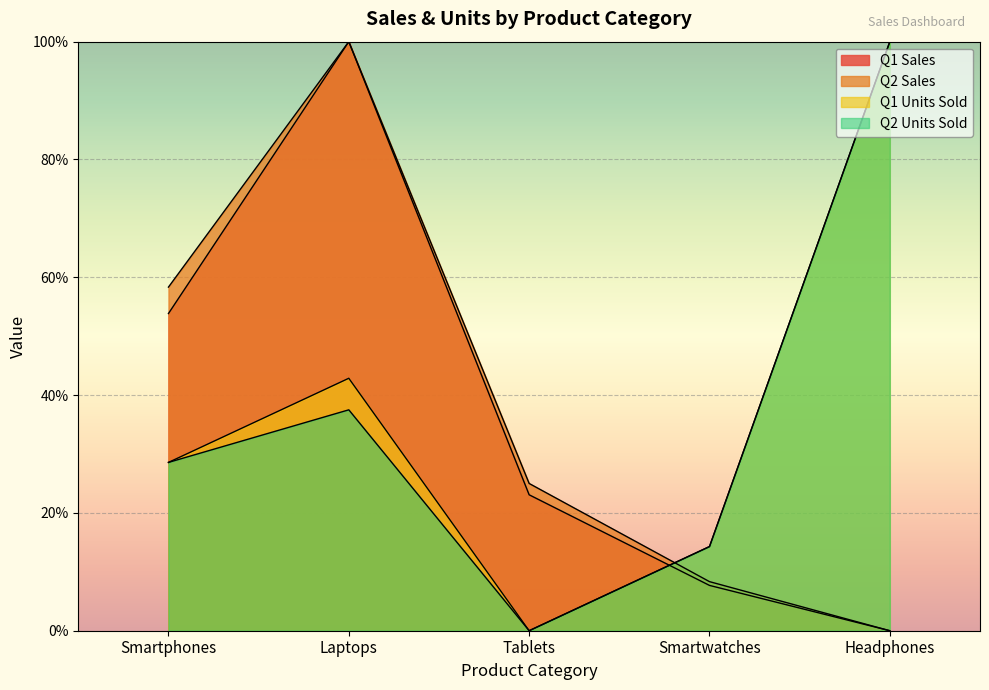

Rank the series at Tablets from lowest to highest value.

Q1 Units Sold, Q2 Units Sold, Q1 Sales, Q2 Sales